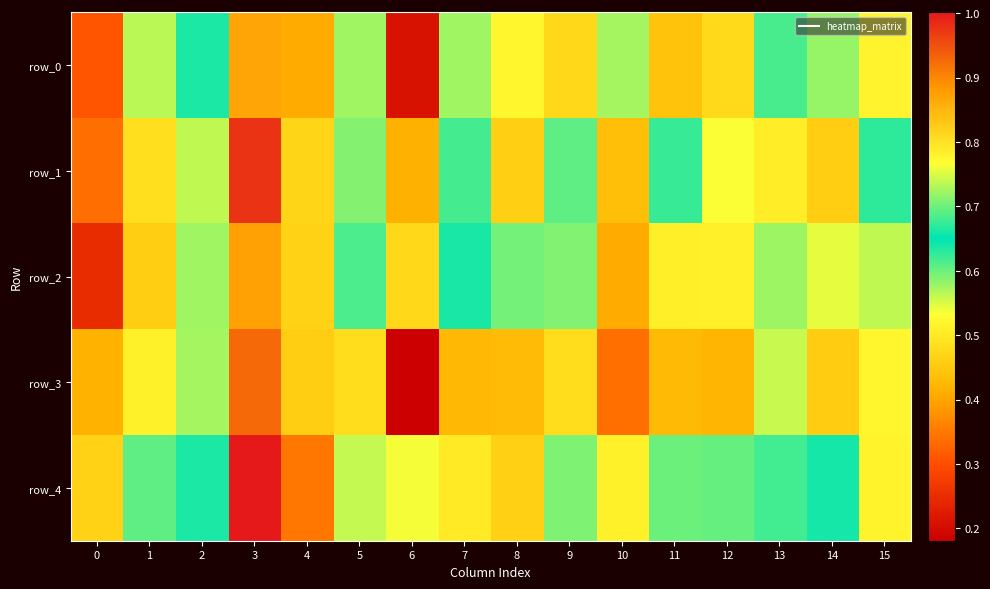

Count the number of data series in this chart.

5